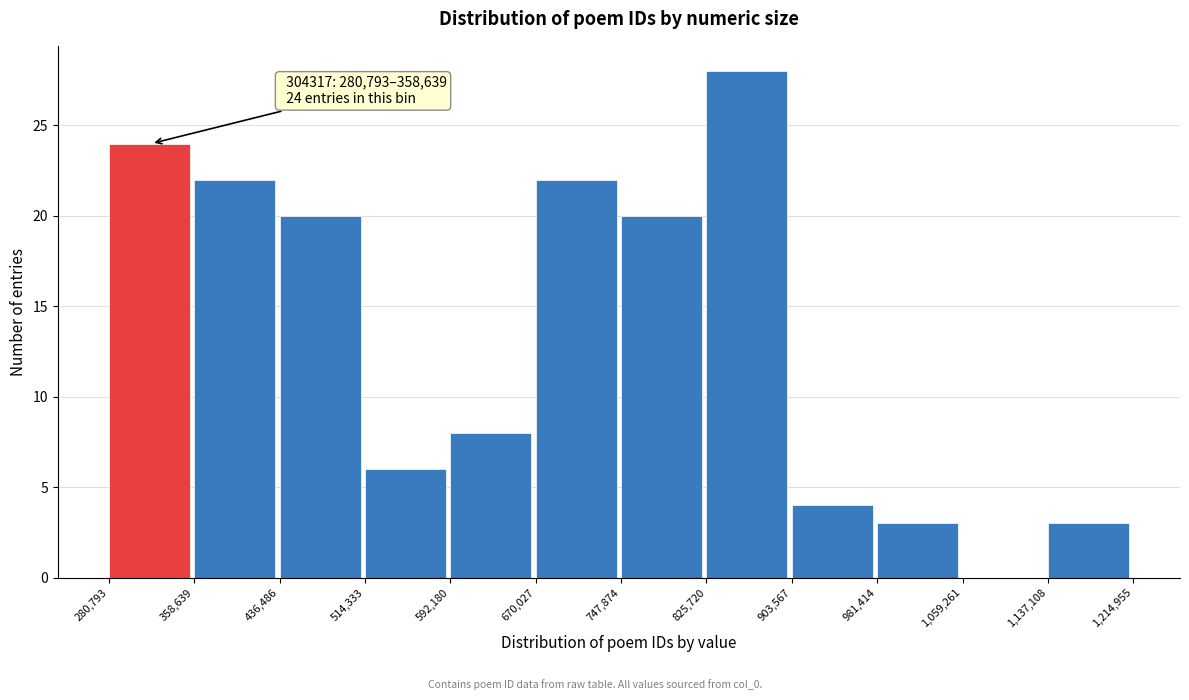

Over which range of the x-axis is the bar tallest?

825,720 to 903,567